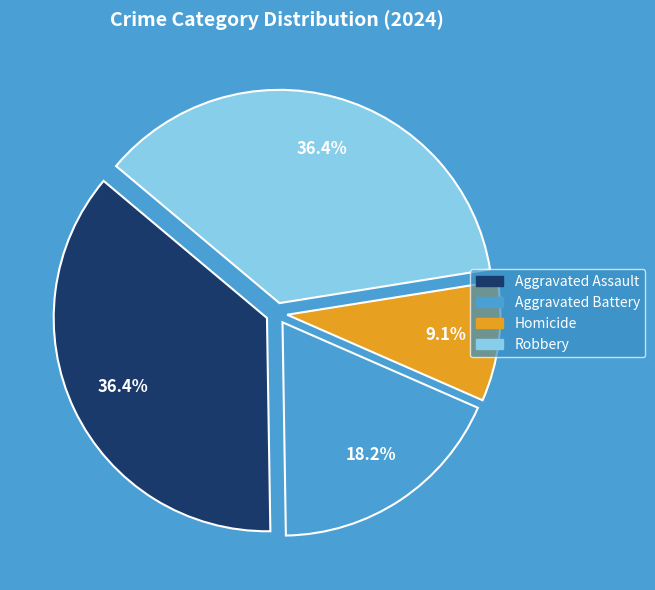

Does Aggravated Assault account for over 50% of the chart?

No